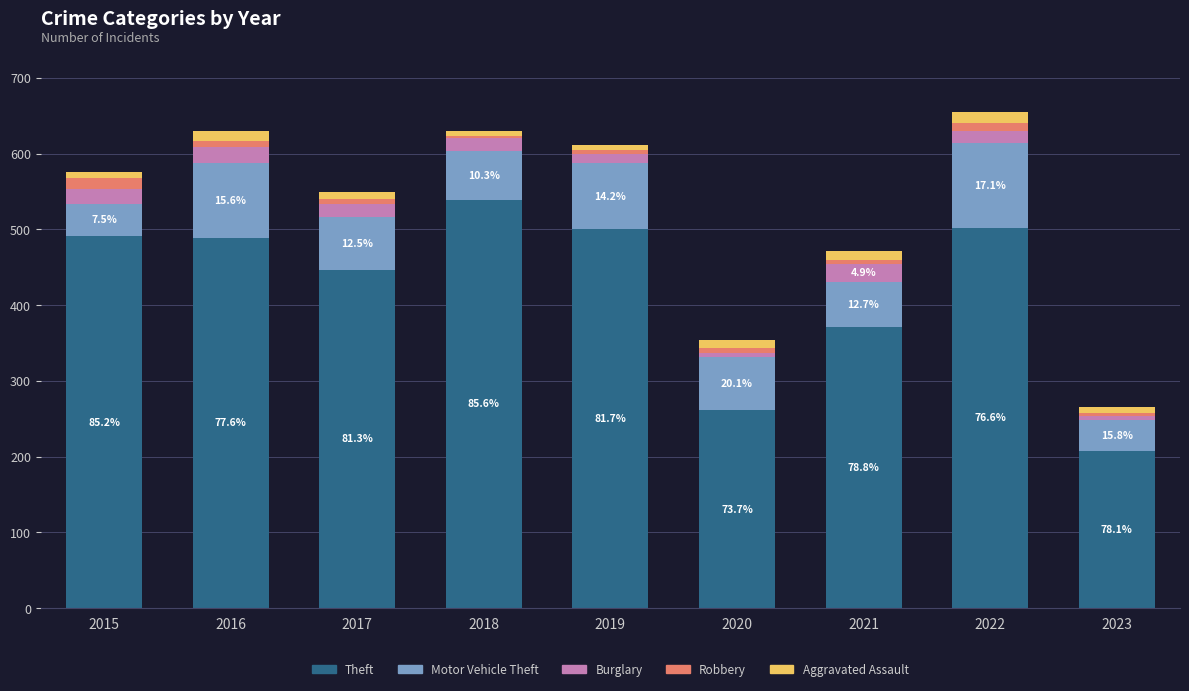

What is the difference between the second highest and minimum values in the Theft series?

295